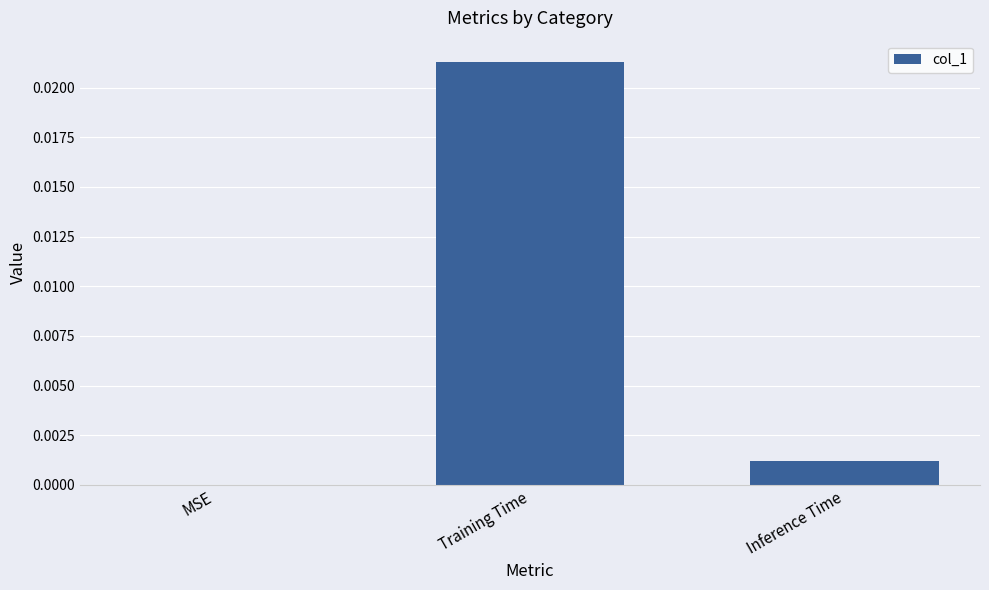

Does the chart contain stacked bars?

No